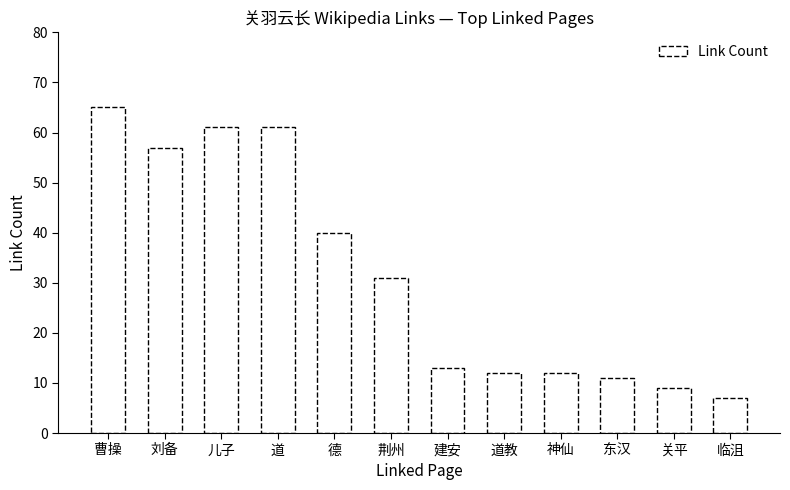

Which label corresponds to the largest value in the chart?

曹操